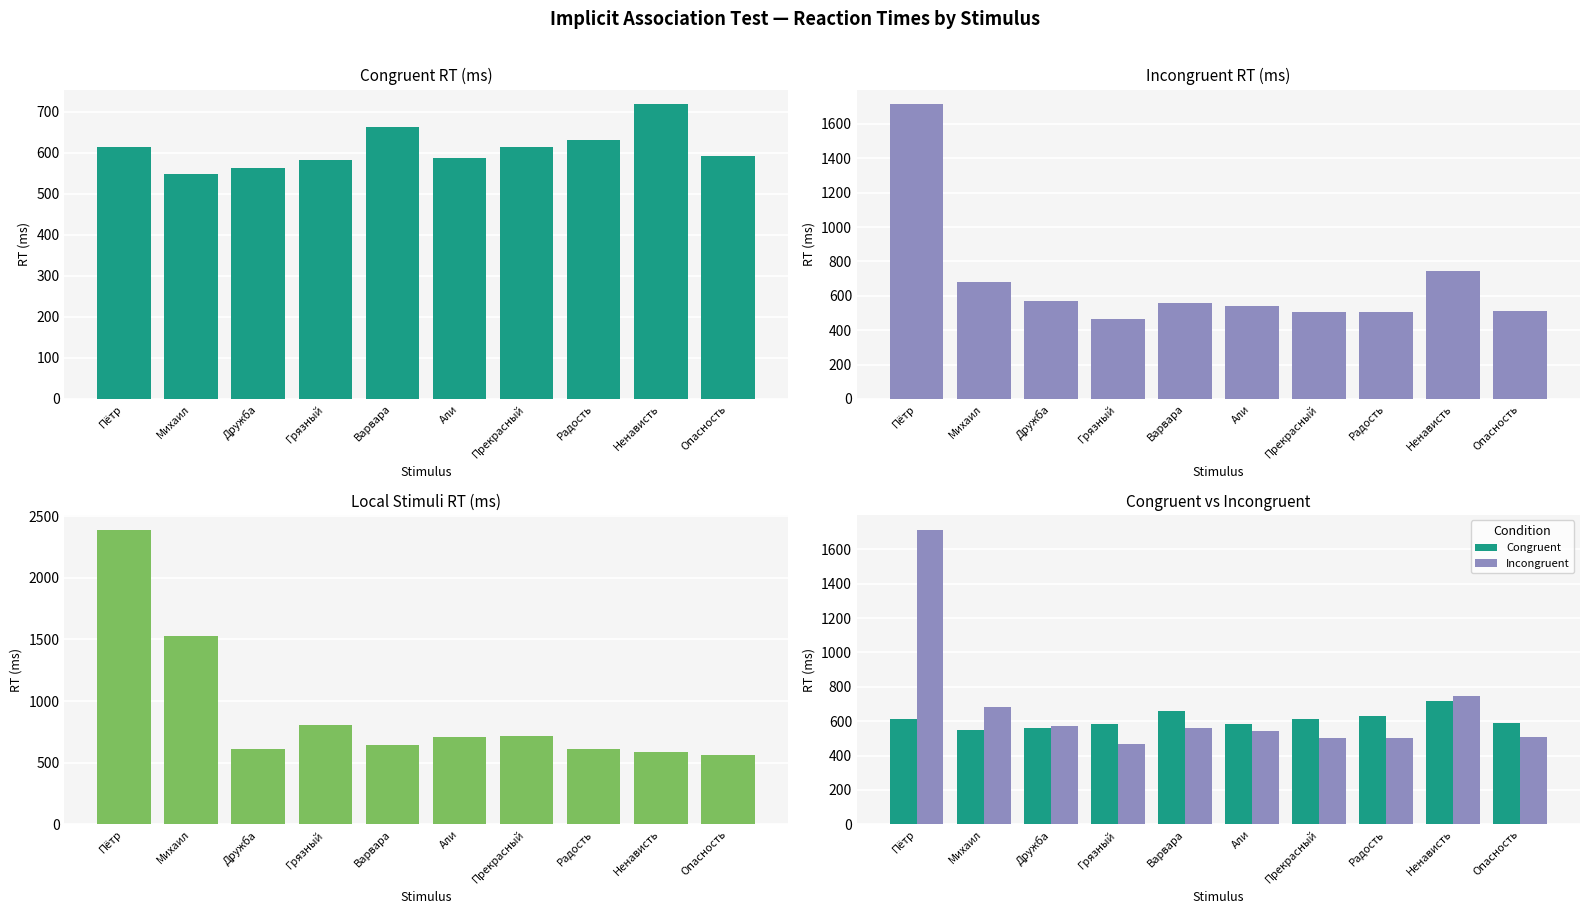

How many data points in Congruent are less than 613?

5